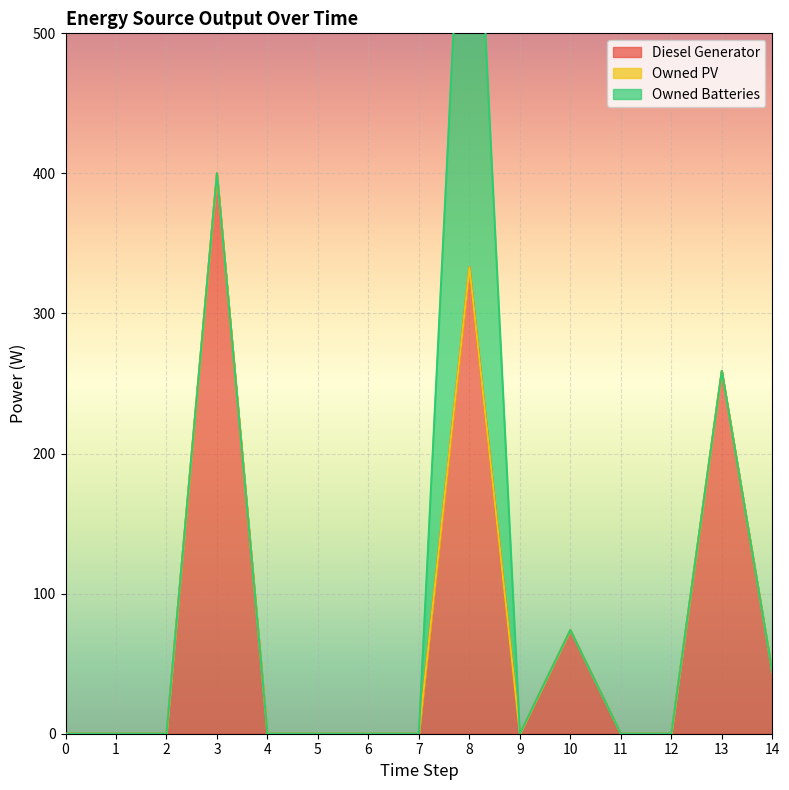

True or false: Owned PV and Owned Batteries cross at least once.

False